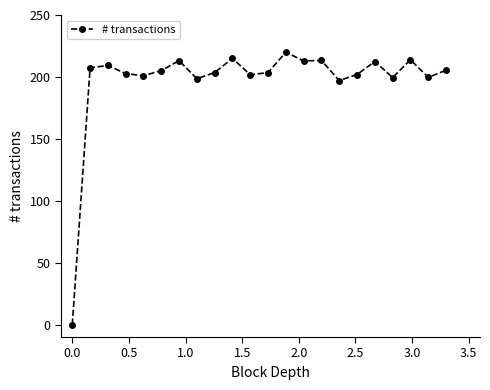

What is the difference between the maximum and second lowest values?

22.9